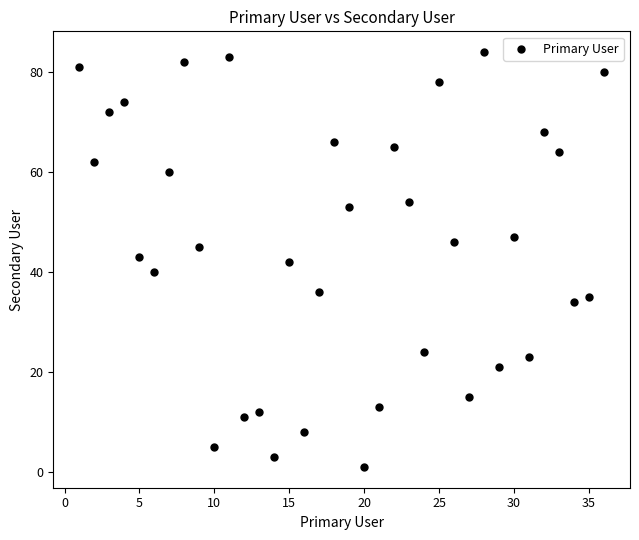

What is the range of Y values (max minus min)?

83